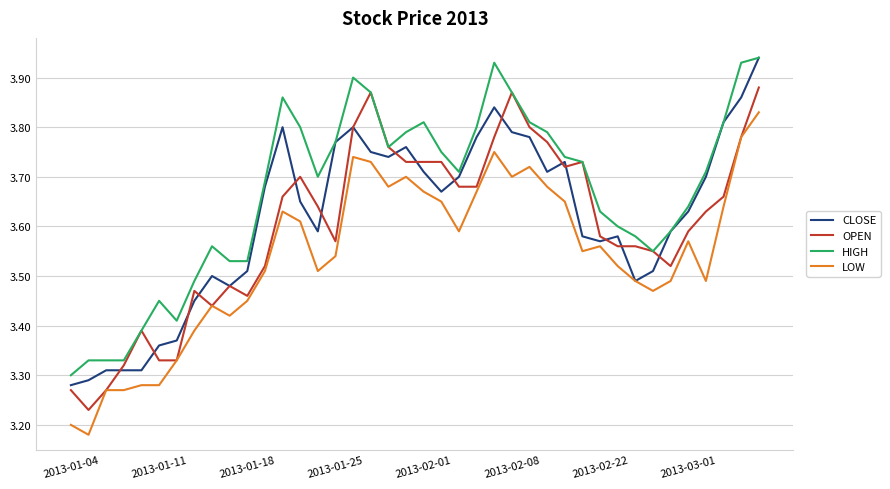

Does the chart have visible grid lines?

Yes